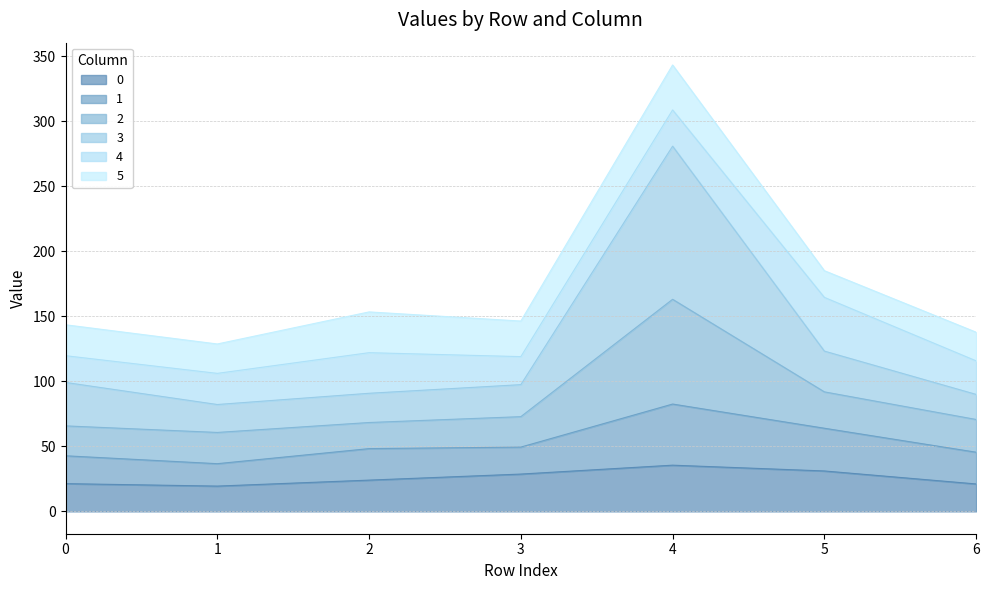

At which category is the sum across all series the highest?

4